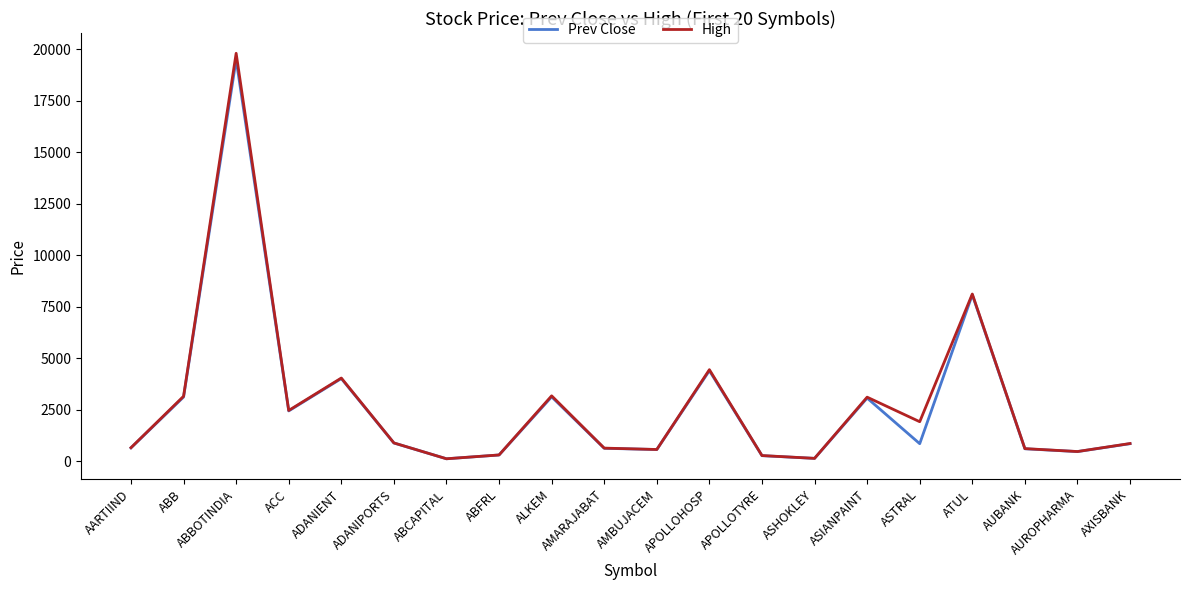

How many series are shown in this chart?

2